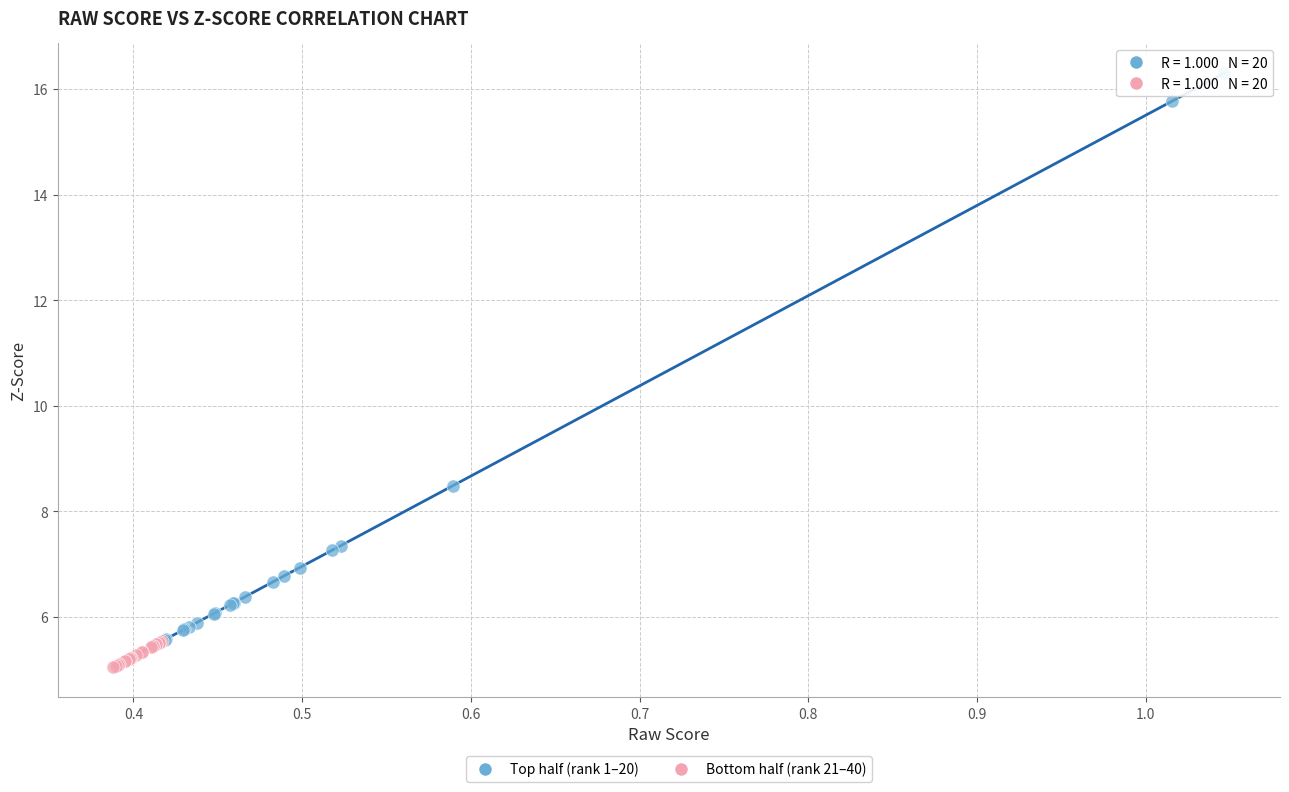

Which series contains the lowest Y value?

Bottom half (rank 21–40)